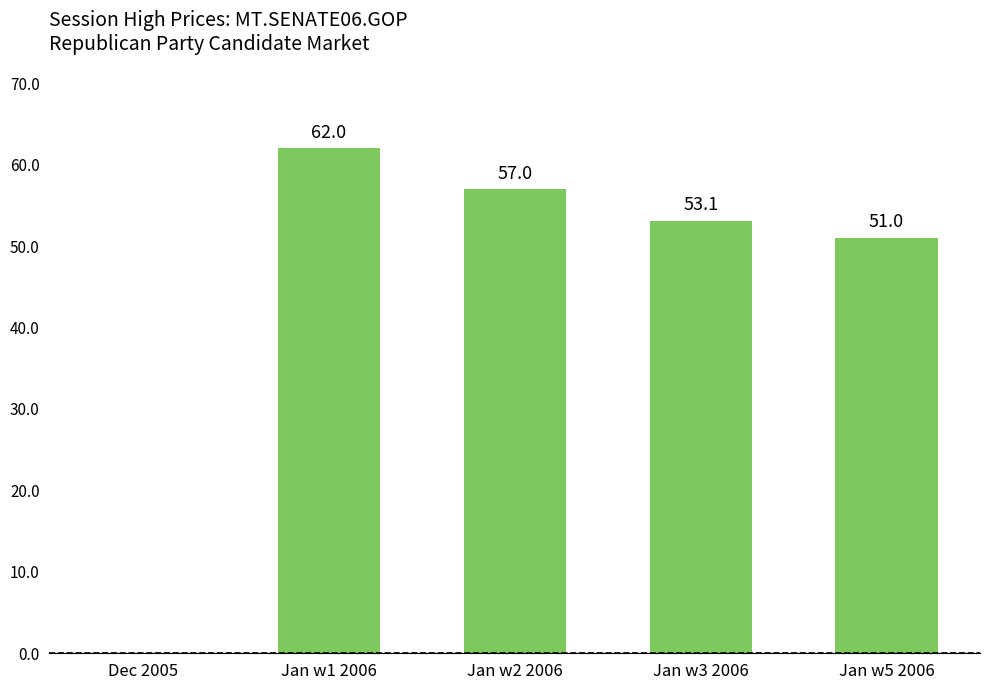

Reading right to left, extract all data points from this chart.

Jan w5 2006=51.0	Jan w3 2006=53.1	Jan w2 2006=57.0	Jan w1 2006=62.0	Dec 2005=0.0